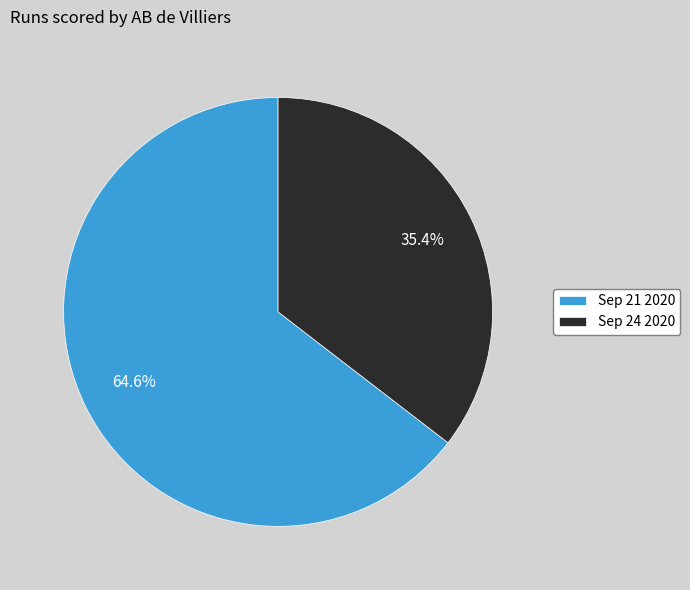

How many slices are in this pie chart?

2